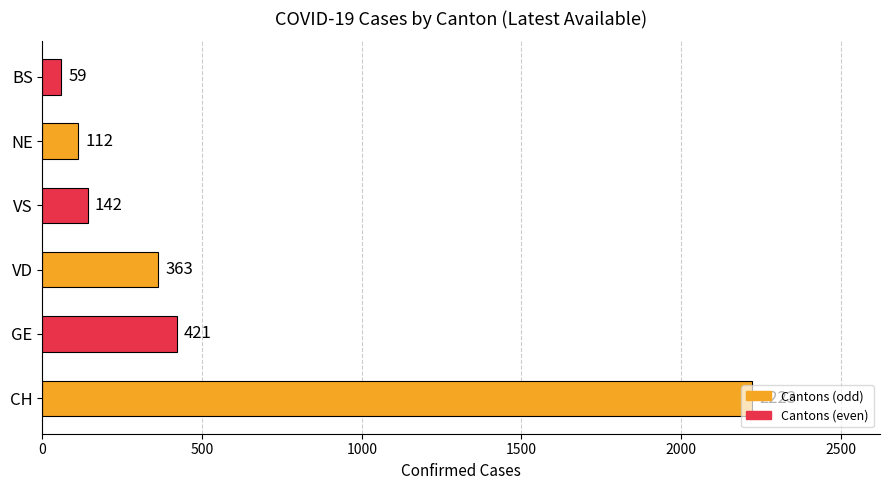

Which category has the highest value across all series?

CH